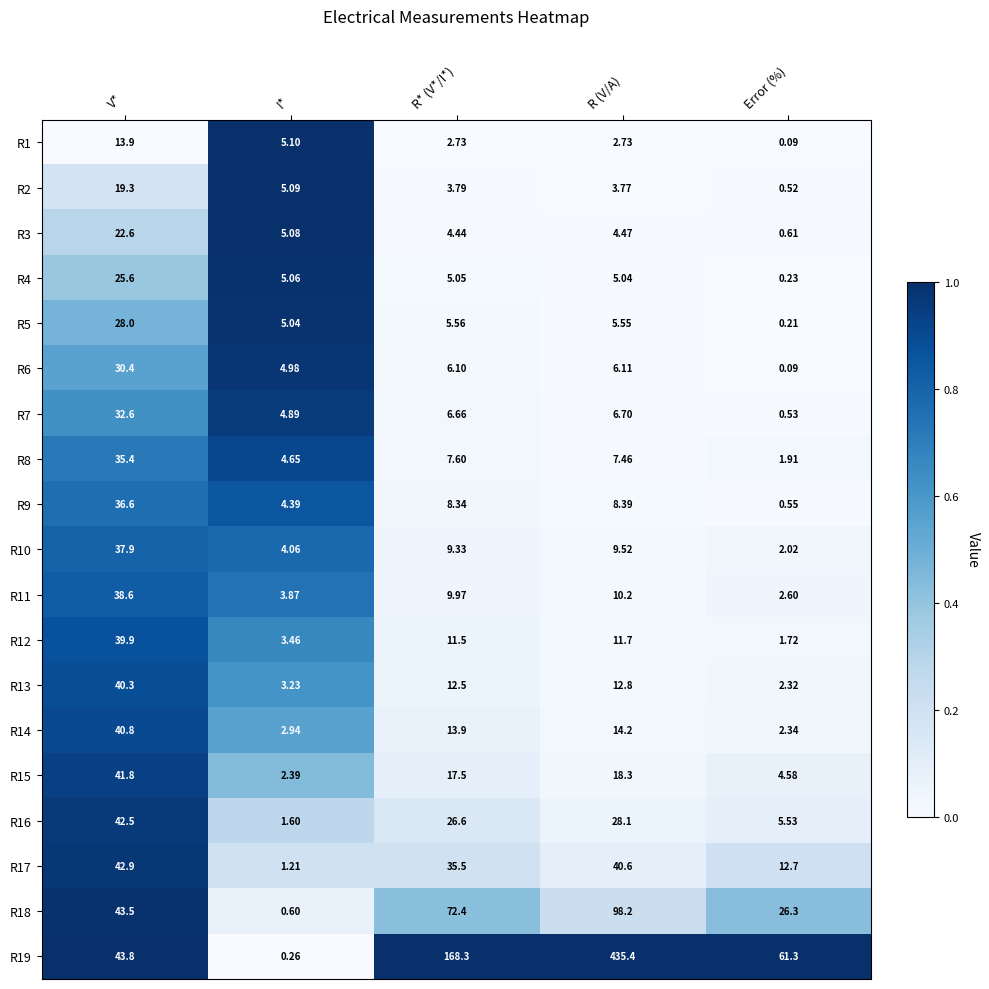

At which category is the sum across all series the highest?

R (V/A)